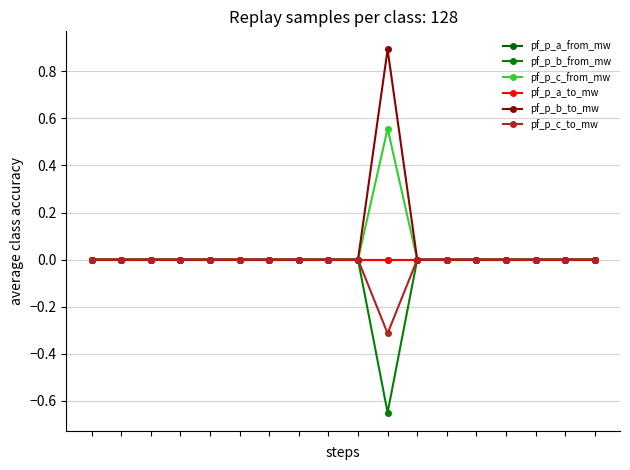

Reading left to right, what are all the values shown in this chart?

pf_p_a_from_mw: 0=0.0	1=0.0	2=0.0	3=0.0	4=0.0	5=0.0	6=-0.0	7=0.0	8=-0.0	9=0.0	10=-0.0	11=0.0	12=0.0	13=0.0	14=0.0	15=0.0	16=0.0	17=0.0
pf_p_b_from_mw: 0=-0.0	1=-0.0	2=-0.0	3=-0.0	4=-0.0	5=-0.0	6=-0.0	7=-0.0	8=-0.0	9=-0.0	10=-0.6	11=-0.0	12=-0.0	13=-0.0	14=-0.0	15=-0.0	16=-0.0	17=-0.0
pf_p_c_from_mw: 0=-0.0	1=-0.0	2=-0.0	3=-0.0	4=-0.0	5=-0.0	6=-0.0	7=-0.0	8=-0.0	9=-0.0	10=0.6	11=-0.0	12=-0.0	13=-0.0	14=-0.0	15=-0.0	16=-0.0	17=-0.0
pf_p_a_to_mw: 0=-0.0	1=-0.0	2=-0.0	3=-0.0	4=0.0	5=-0.0	6=0.0	7=-0.0	8=0.0	9=-0.0	10=0.0	11=-0.0	12=-0.0	13=-0.0	14=-0.0	15=-0.0	16=-0.0	17=-0.0
pf_p_b_to_mw: 0=0.0	1=0.0	2=0.0	3=0.0	4=0.0	5=0.0	6=0.0	7=0.0	8=0.0	9=0.0	10=0.9	11=0.0	12=0.0	13=0.0	14=0.0	15=0.0	16=0.0	17=0.0
pf_p_c_to_mw: 0=0.0	1=0.0	2=0.0	3=0.0	4=0.0	5=0.0	6=0.0	7=0.0	8=0.0	9=0.0	10=-0.3	11=0.0	12=0.0	13=0.0	14=0.0	15=0.0	16=0.0	17=0.0